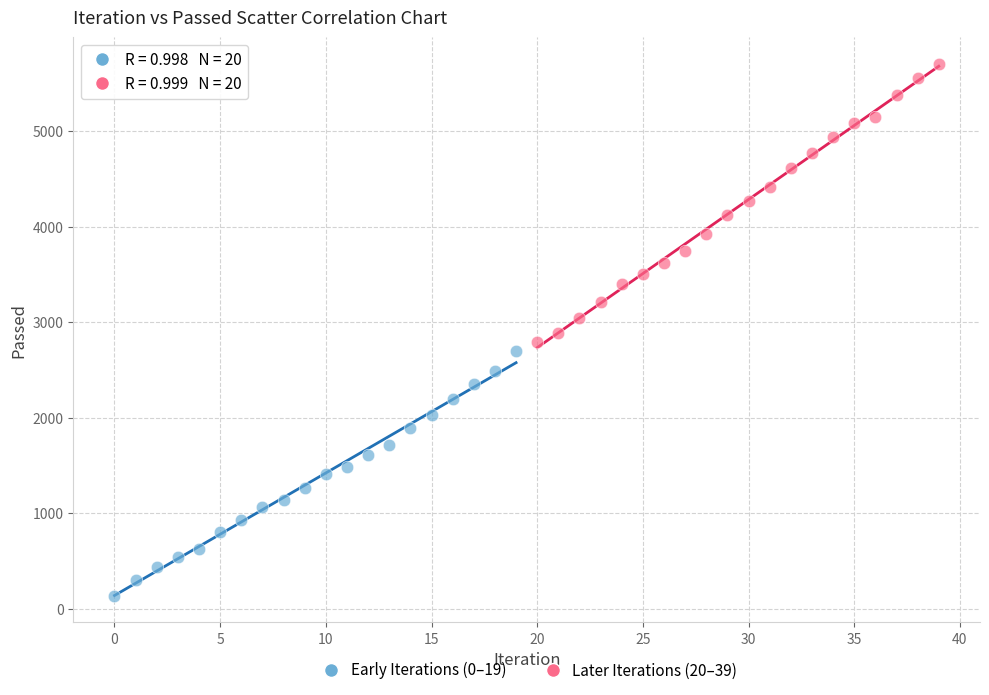

Which series contains the highest Y value?

Later Iterations (20–39)